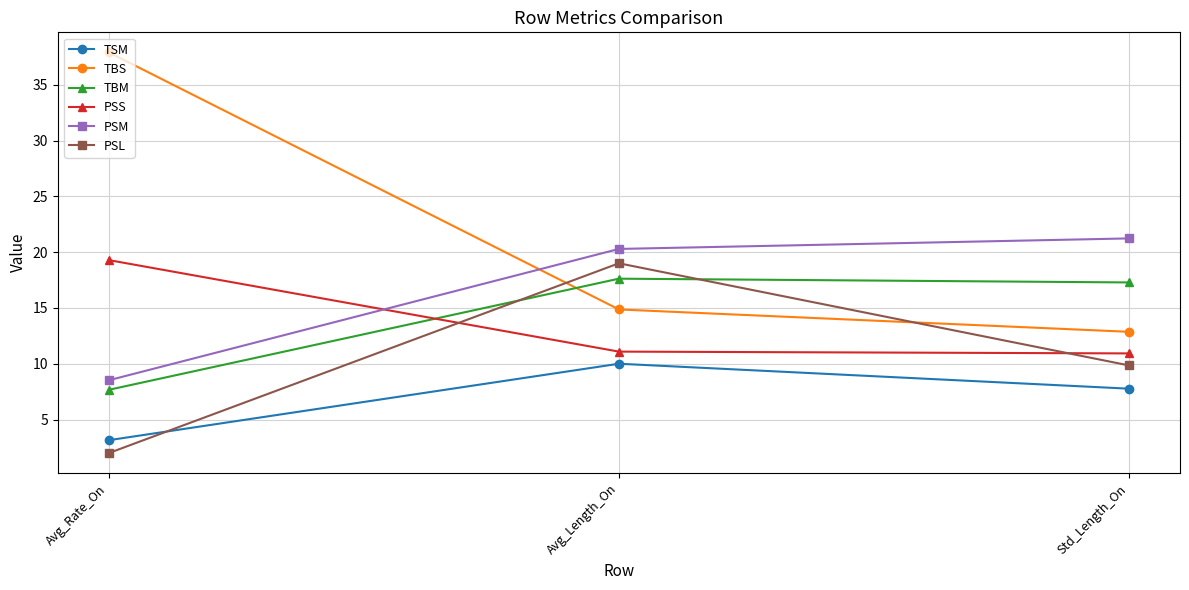

Between Avg_Rate_On and Avg_Length_On, which series saw the biggest shift?

TBS